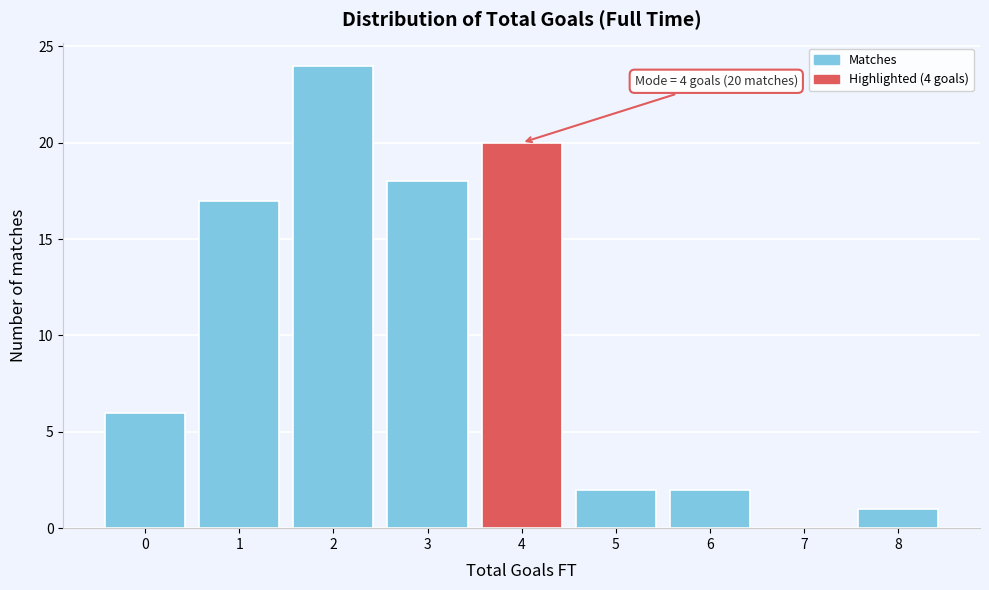

Reading left to right, list all the values displayed in this chart.

0=6	1=17	2=24	3=18	4=20	5=2	6=2	7=0	8=1